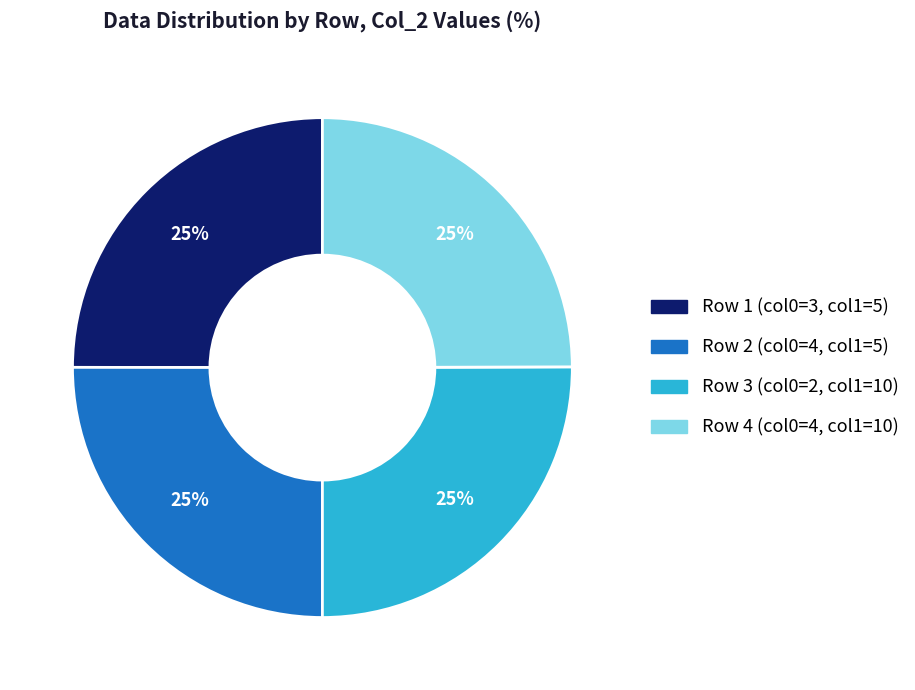

To the nearest percent, what is the average slice percentage?

25%